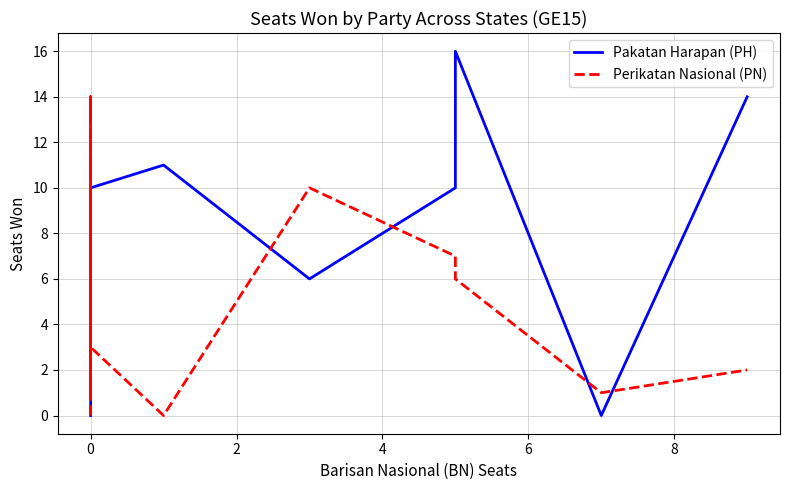

In Perikatan Nasional (PN), how many points are higher than both neighbors (excluding endpoints)?

3